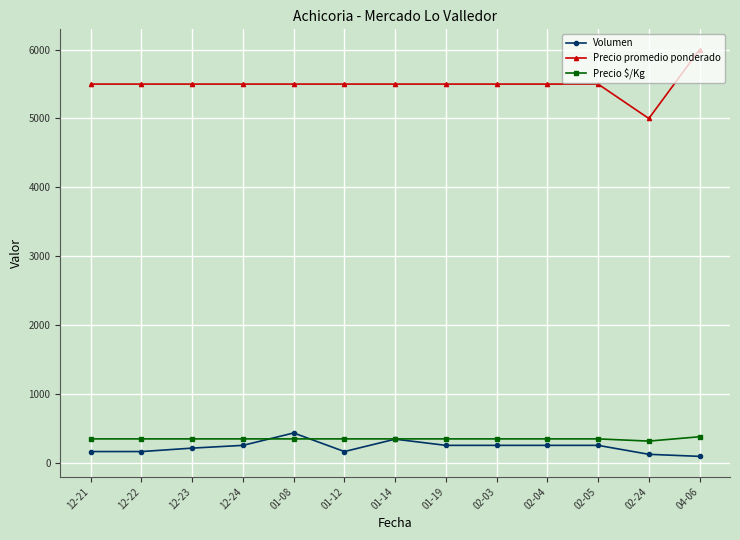

What is the spread (max minus min) of values at 04-06?

5910